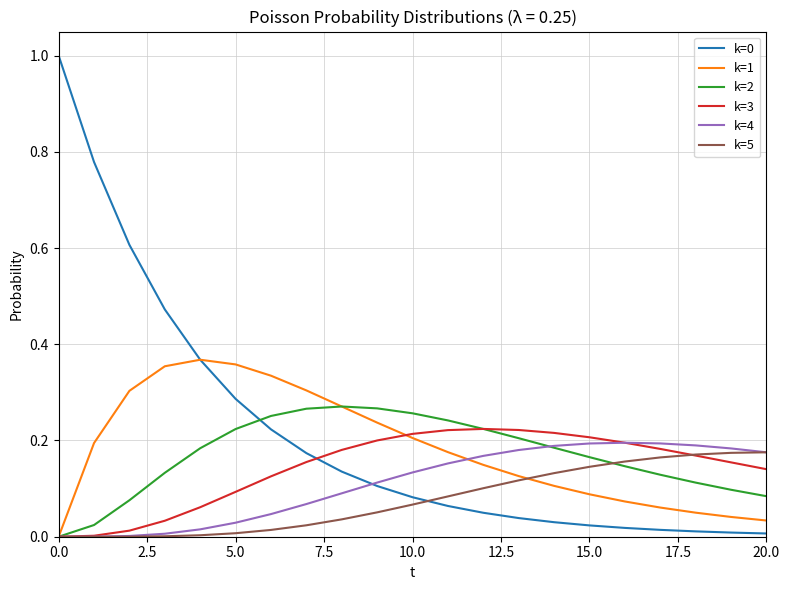

What is the difference between the maximum and minimum values in the k=3 series?

0.2